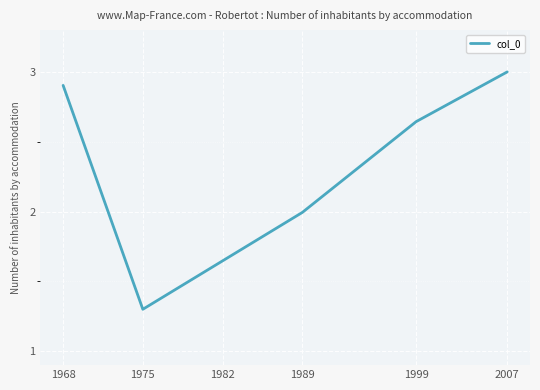

Where is the first local minimum?

1975